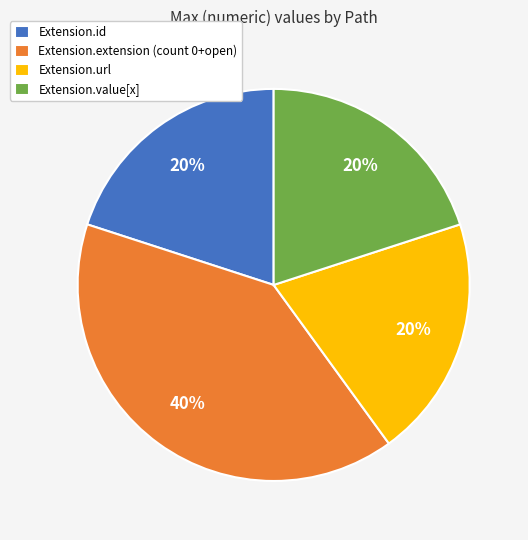

Combined, do Extension.extension (count 0+open) and Extension.url account for over 50%?

Yes